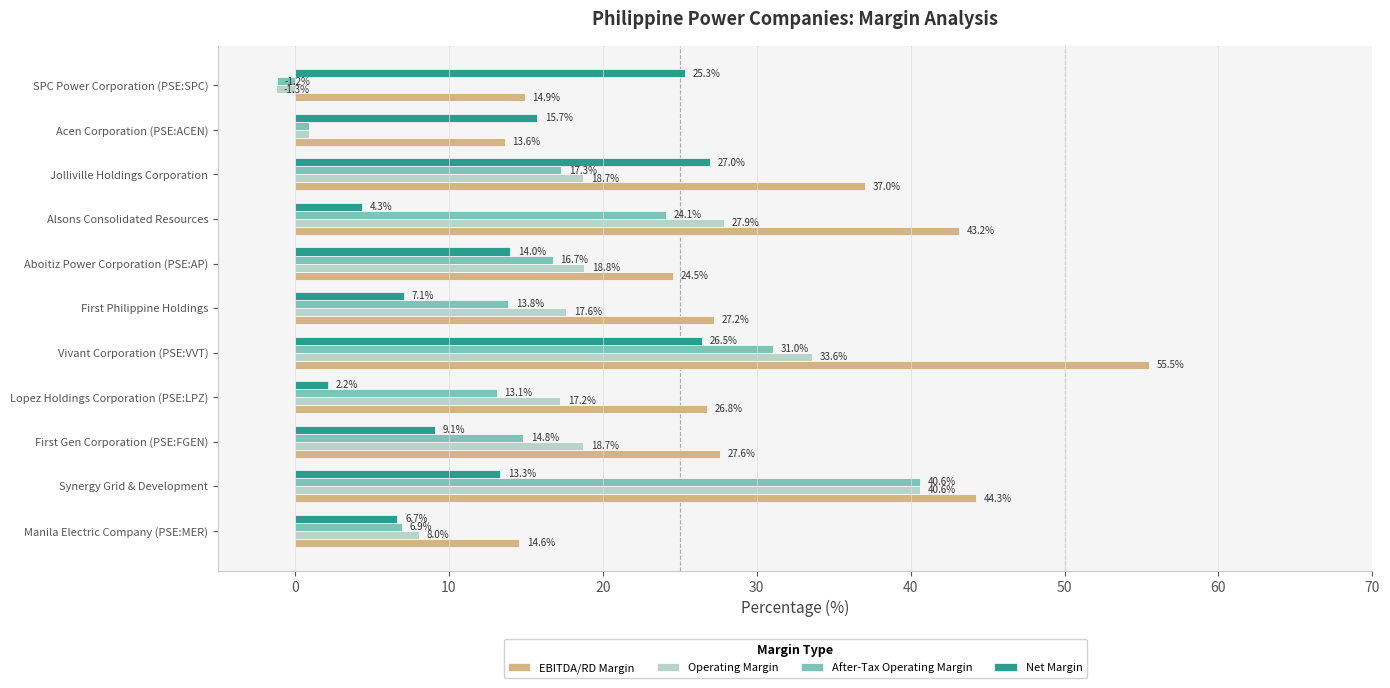

At which category is the sum across all series the highest?

Vivant Corporation (PSE:VVT)